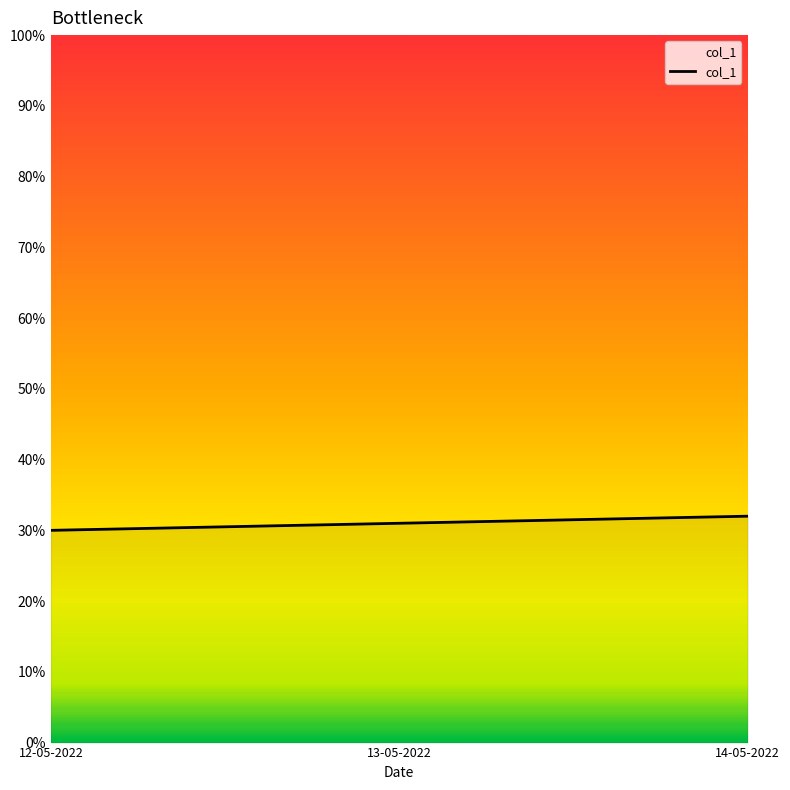

Which has a higher value, 12-05-2022 or 14-05-2022?

14-05-2022